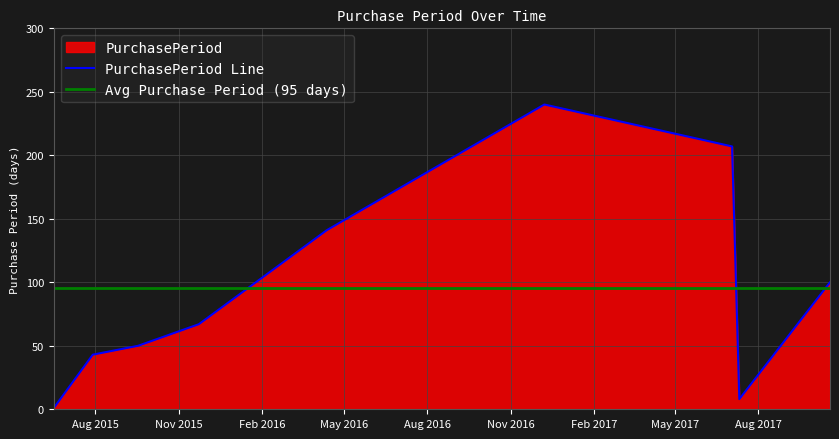

What is the ratio of the value at 2015-07-29 to the value at 2015-09-17?

0.9